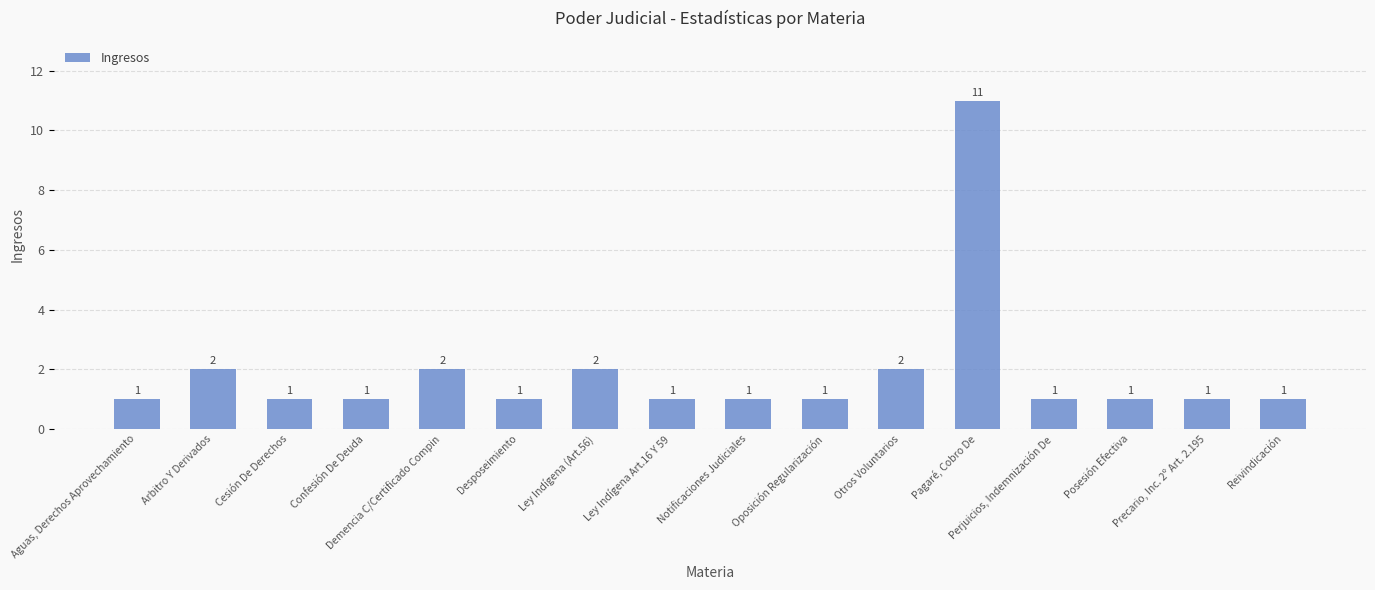

What is the label of the 13th bar from the left?

Perjuicios, Indemnización De